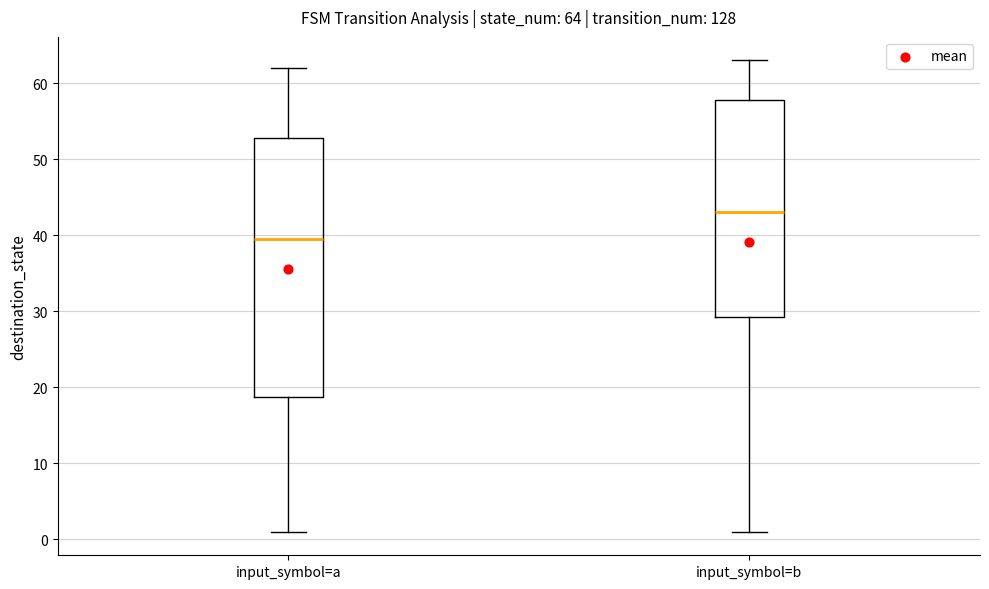

Which box's median line is the lowest?

input_symbol=a